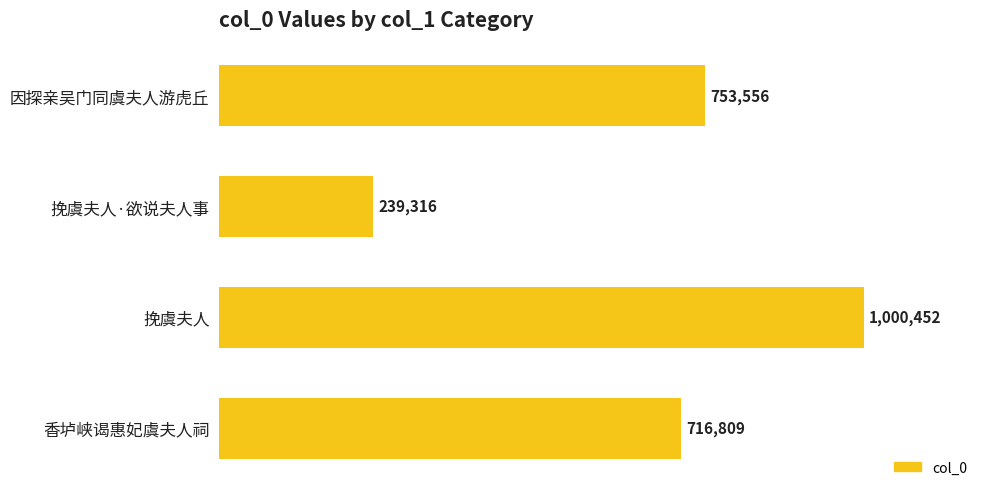

How many values are below 753556?

2